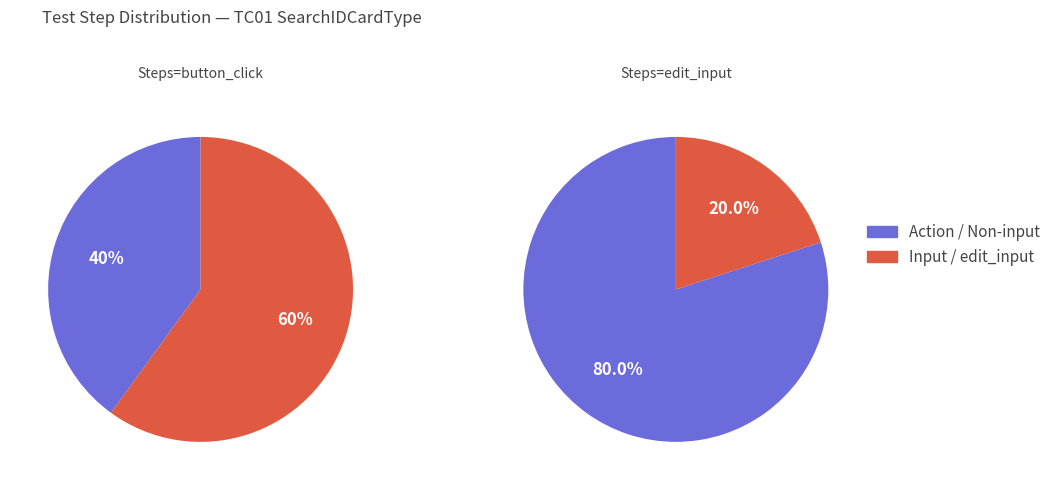

Is edit_input the majority of the pie?

No